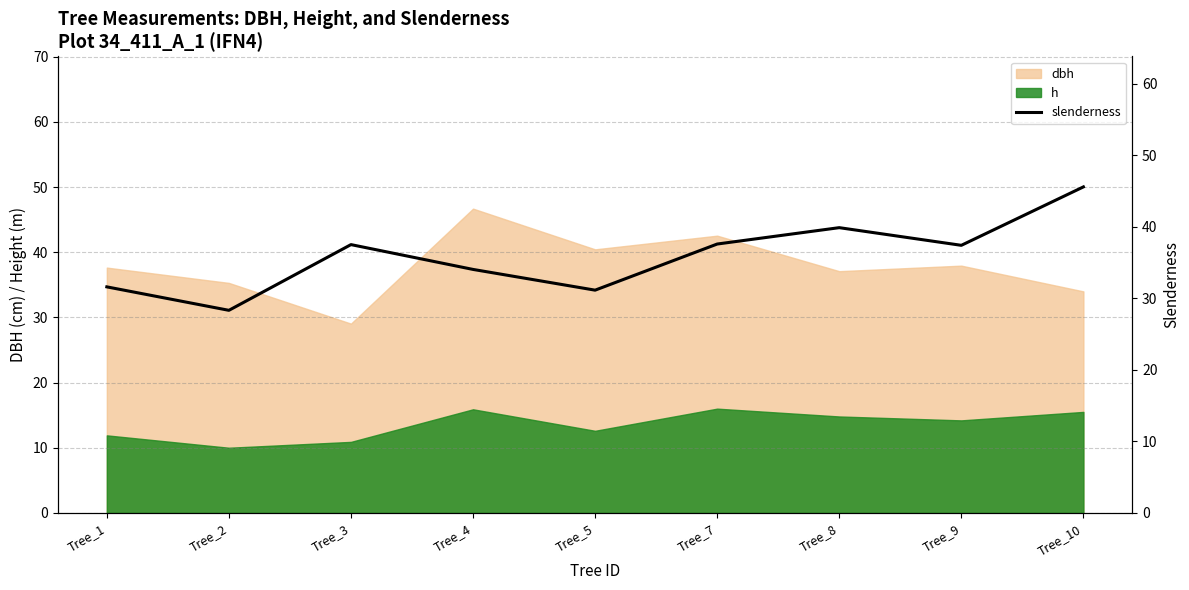

True or false: dbh and h cross at least once.

False